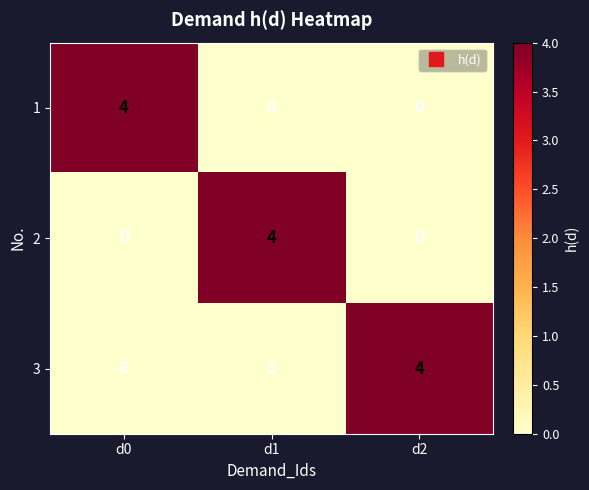

What is the total value across all series at d0?

4